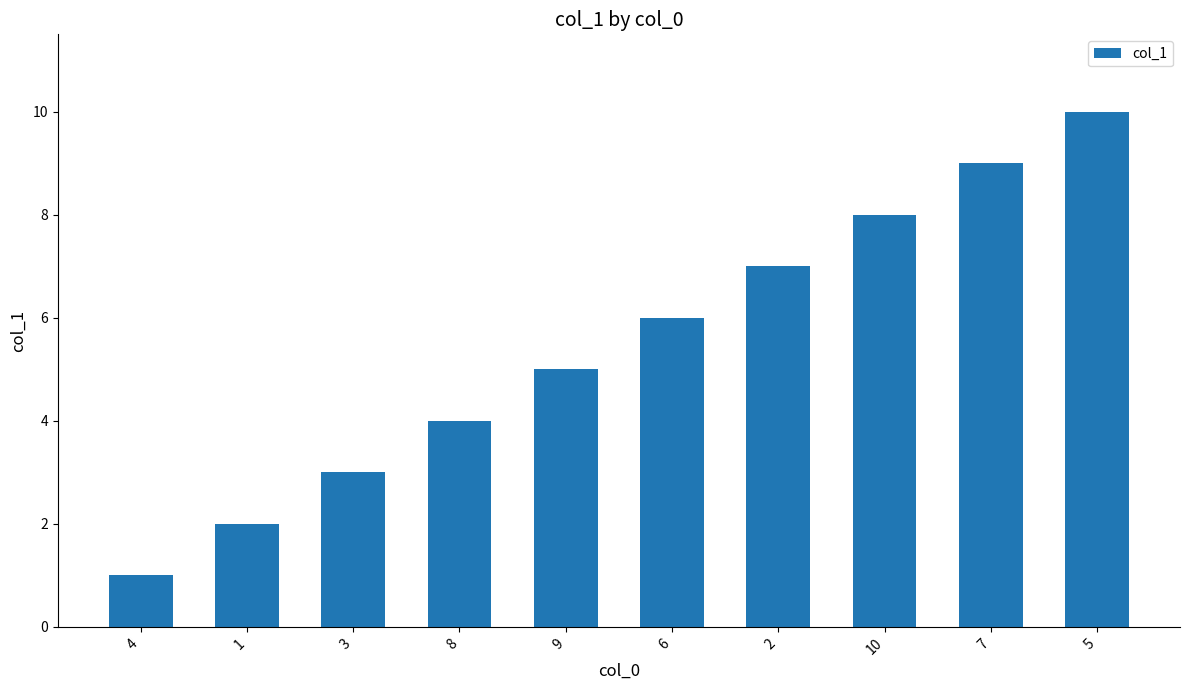

What is the smallest value displayed?

1